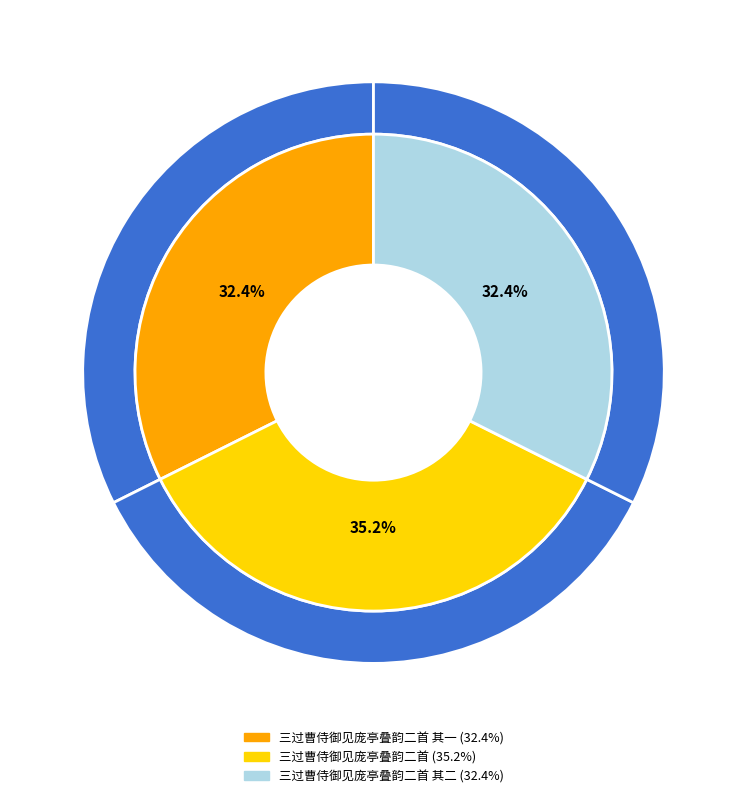

Do 三过曹侍御见庞亭叠韵二首 其二 and 三过曹侍御见庞亭叠韵二首 其一 together represent more than half of the pie?

Yes